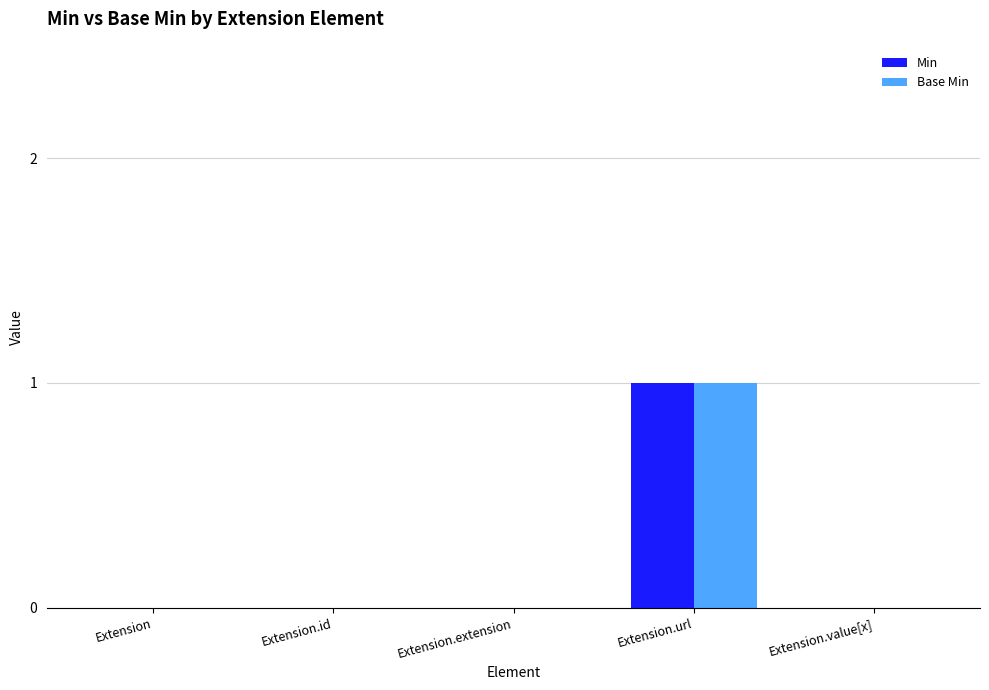

At which label does Min reach its peak?

Extension.url